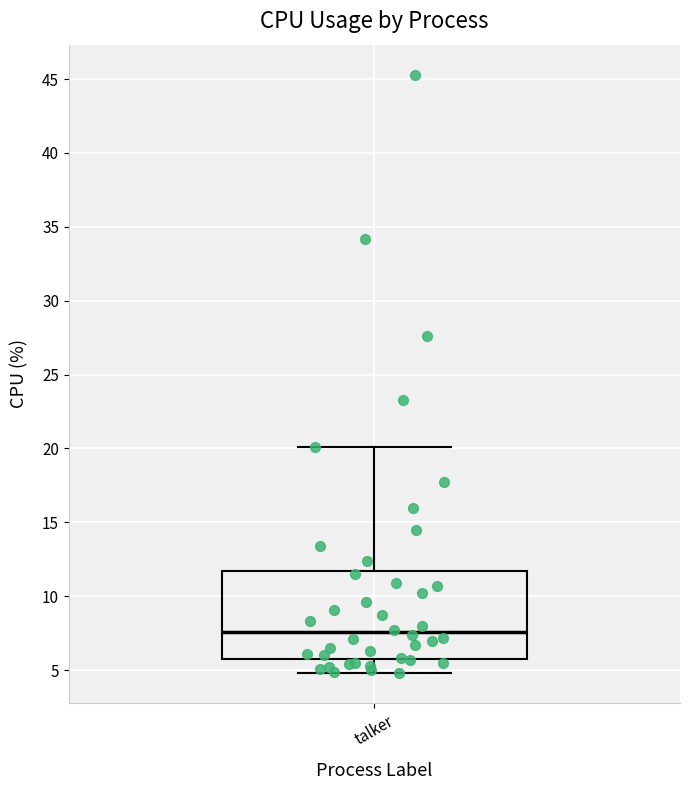

Where does the lower whisker of the box for talker end on the y-axis? The values are not printed on the chart, so give them approximately, as read against the axis.

5.0